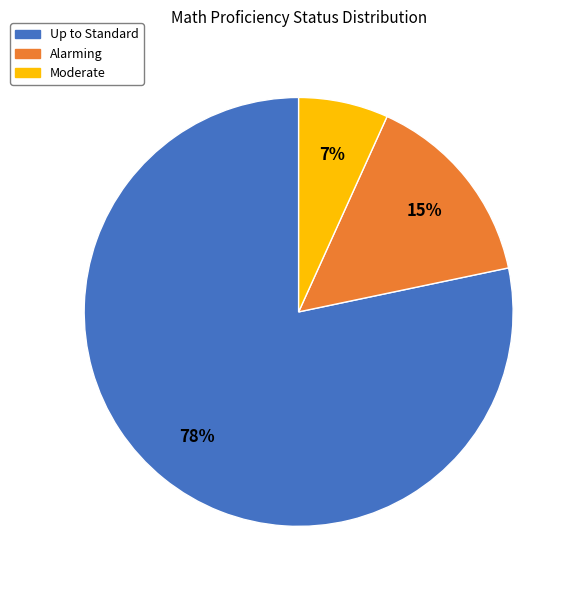

Which slice is the largest?

Up to Standard